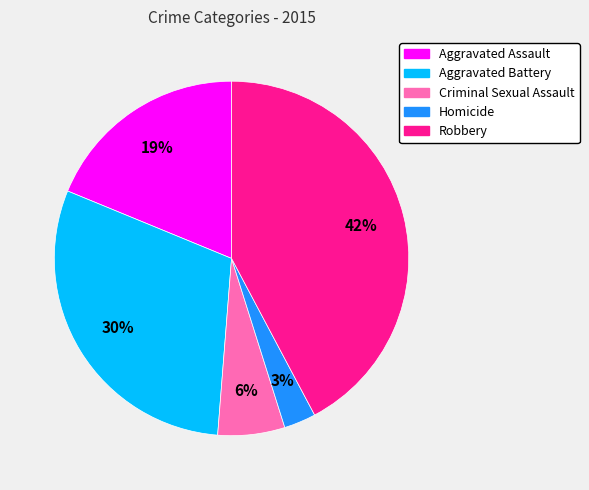

What is the largest slice in the pie chart?

Robbery